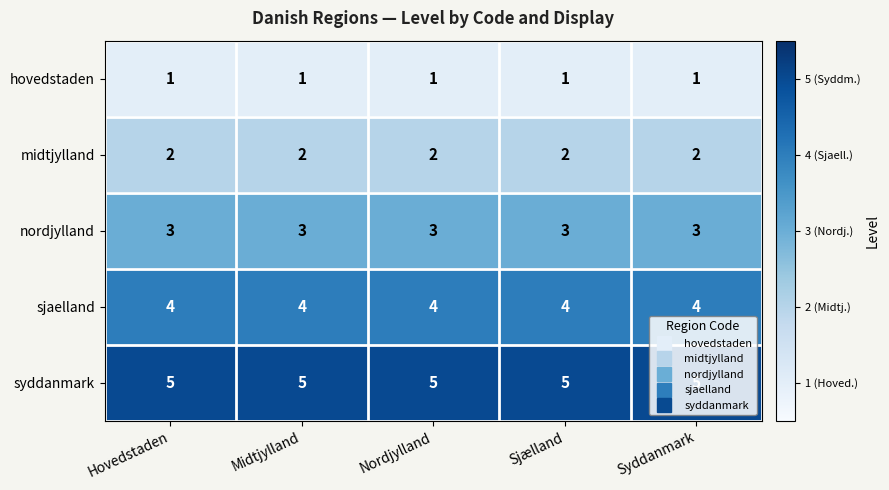

The value of hovedstaden at Nordjylland is 1. True or false?

True